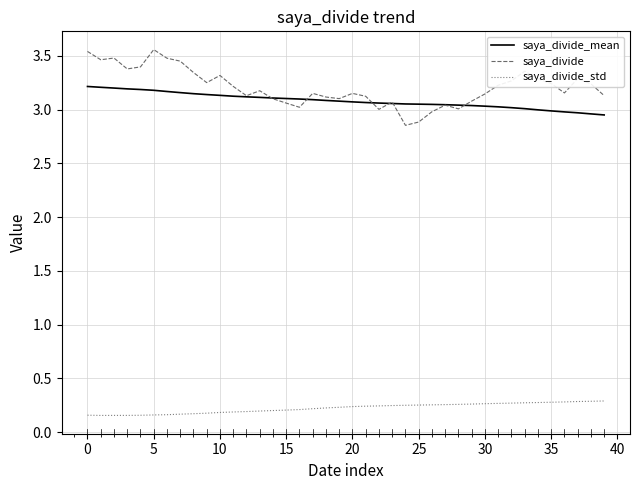

True or false: saya_divide and saya_divide_std cross at least once.

False